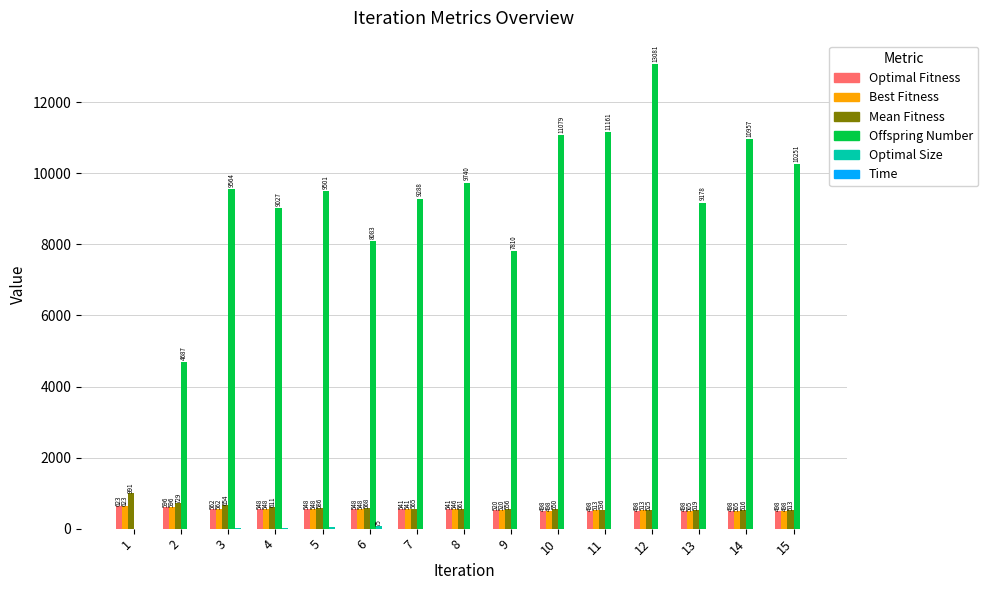

Does the chart contain stacked bars?

No